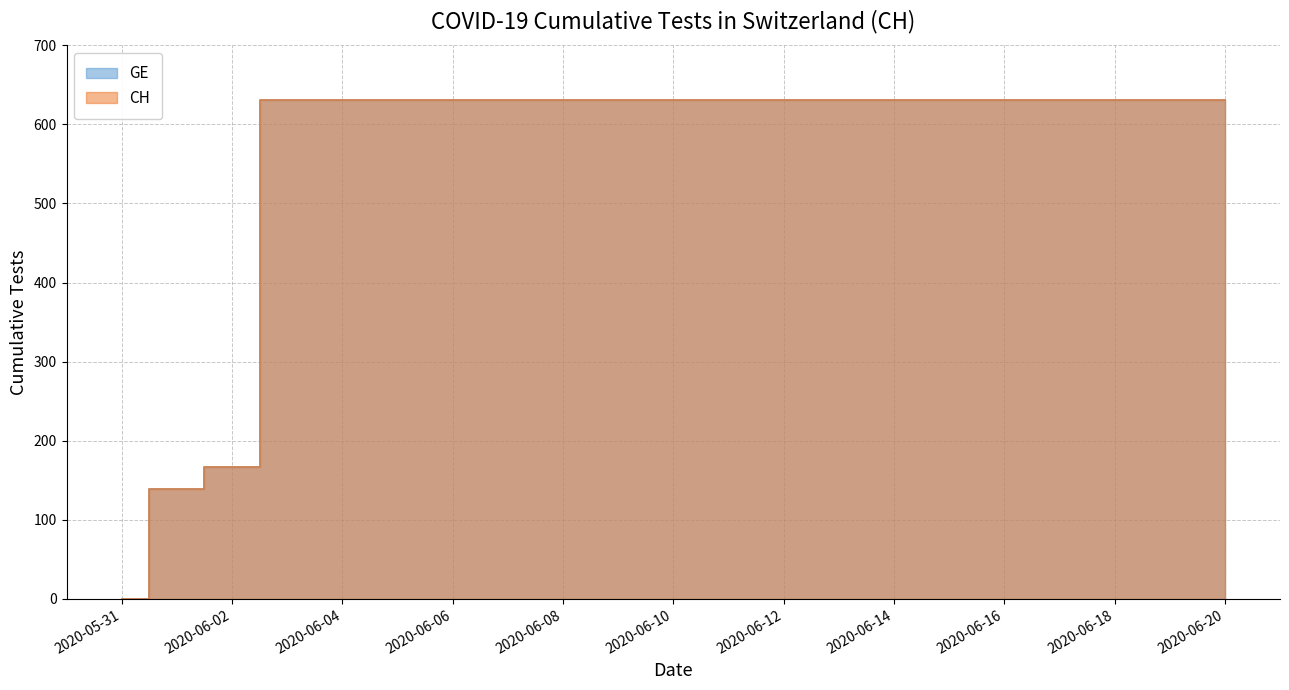

How many positive values does the CH series have?

20